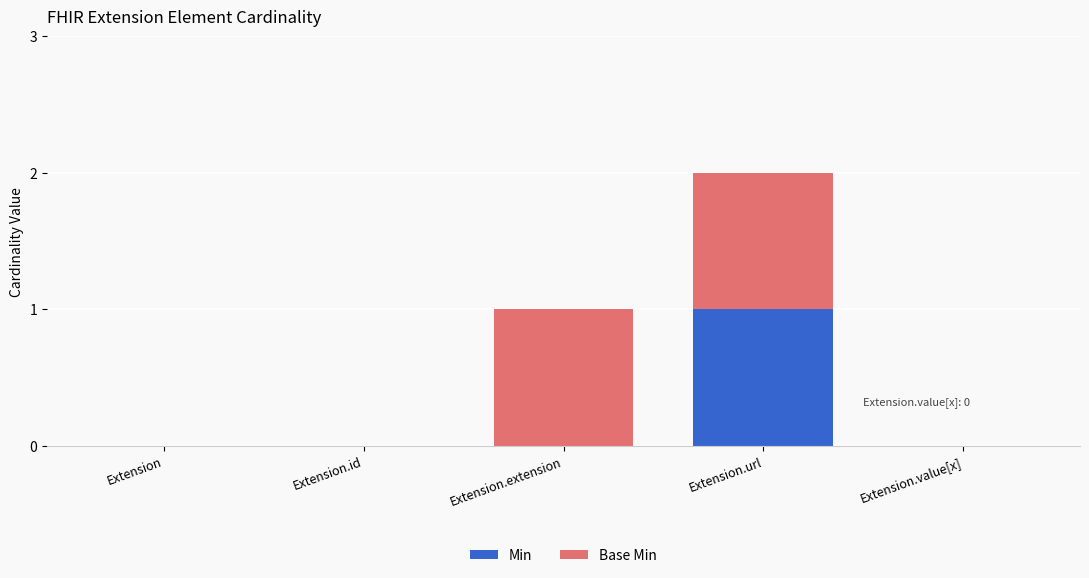

What is the maximum value for Min?

1